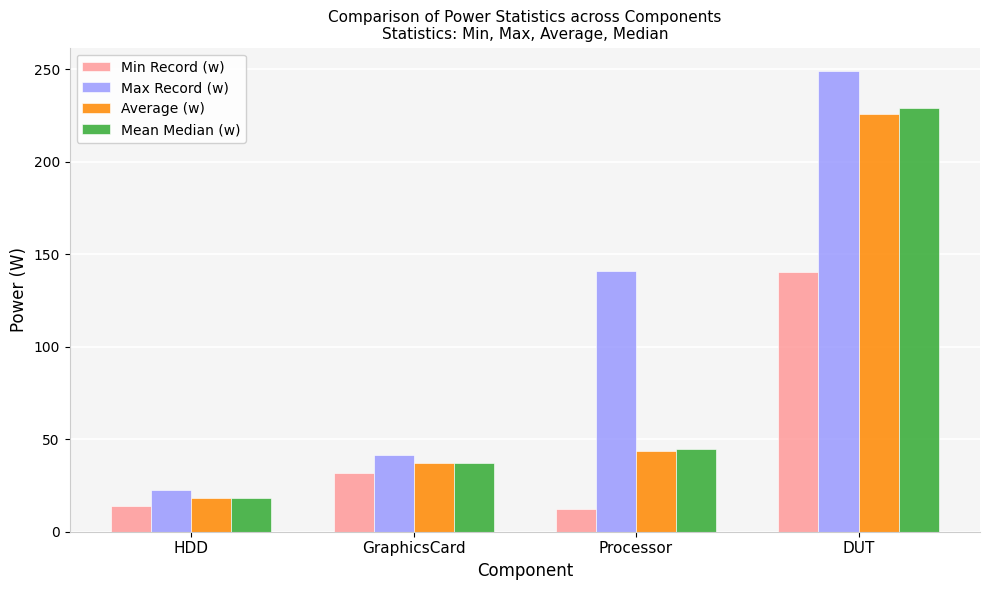

Which category has the highest value in the Mean Median (w) series?

DUT